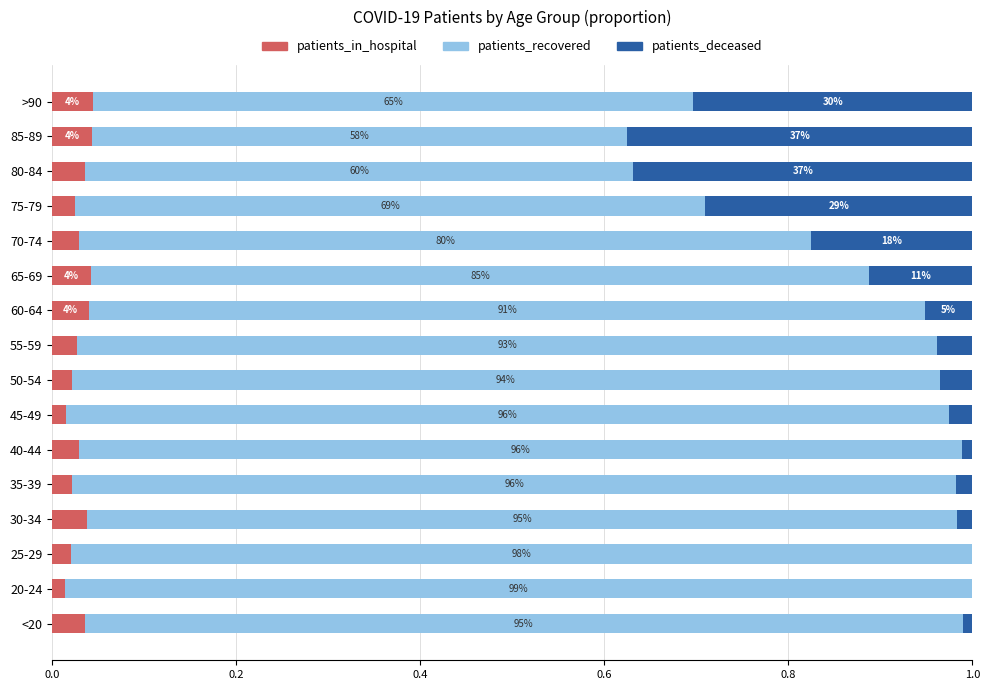

What are all the series names shown in the legend?

patients_in_hospital, patients_recovered, patients_deceased